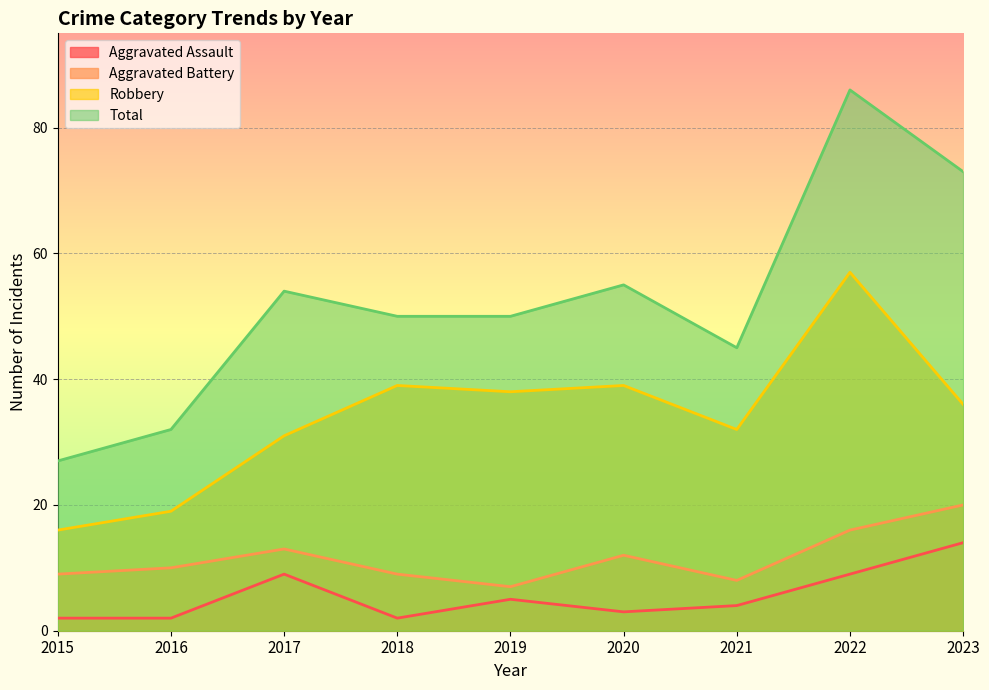

At which category does the chart reach its minimum across all series?

2015